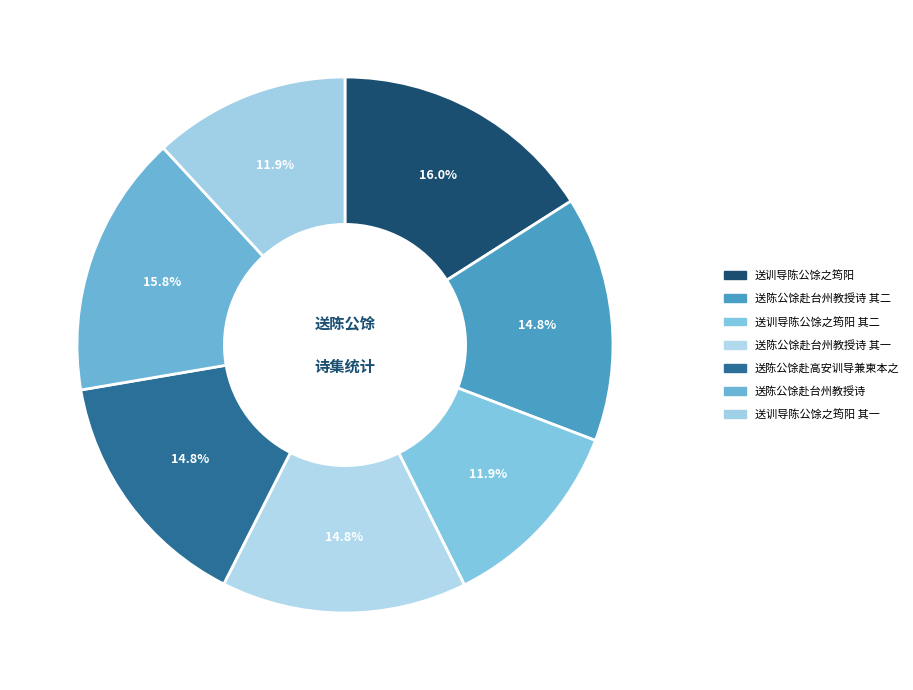

What is the change in value from 送训导陈公馀之筠阳 to 送陈公馀赴台州教授诗 其二?

-50319